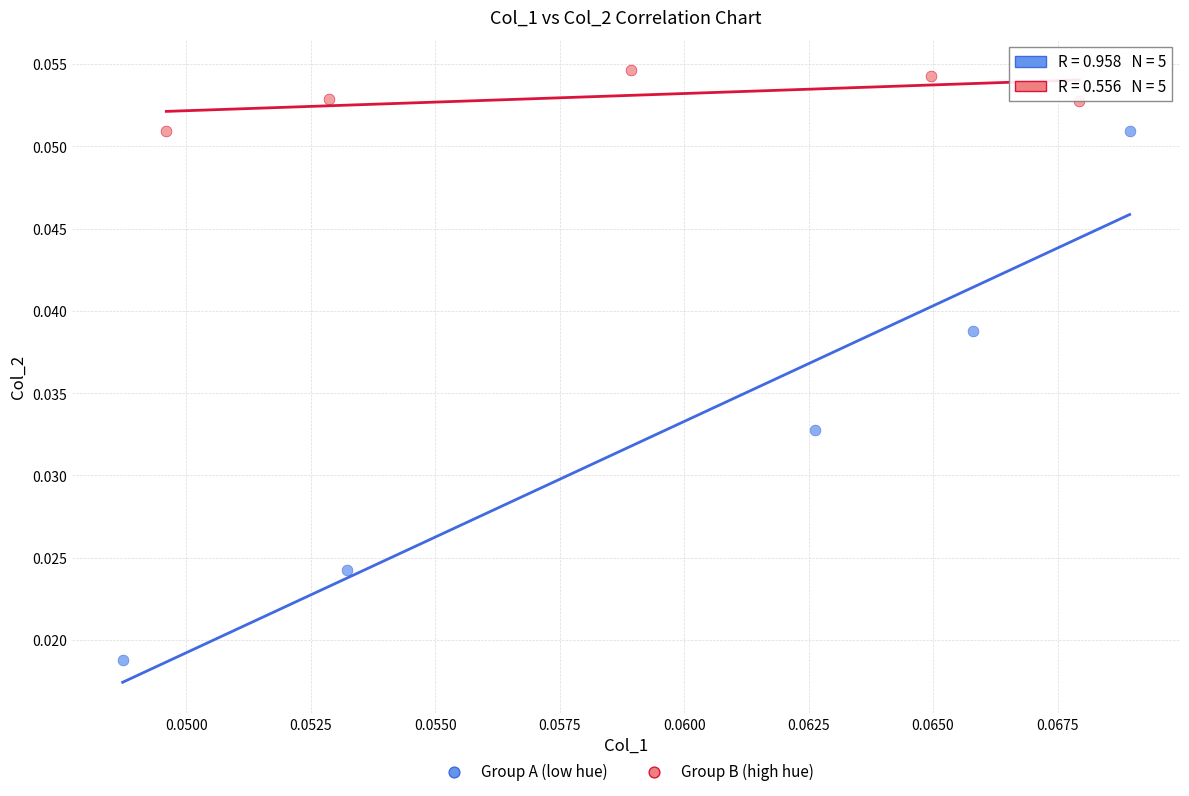

Which series reaches the maximum Y coordinate?

Group B (high hue)